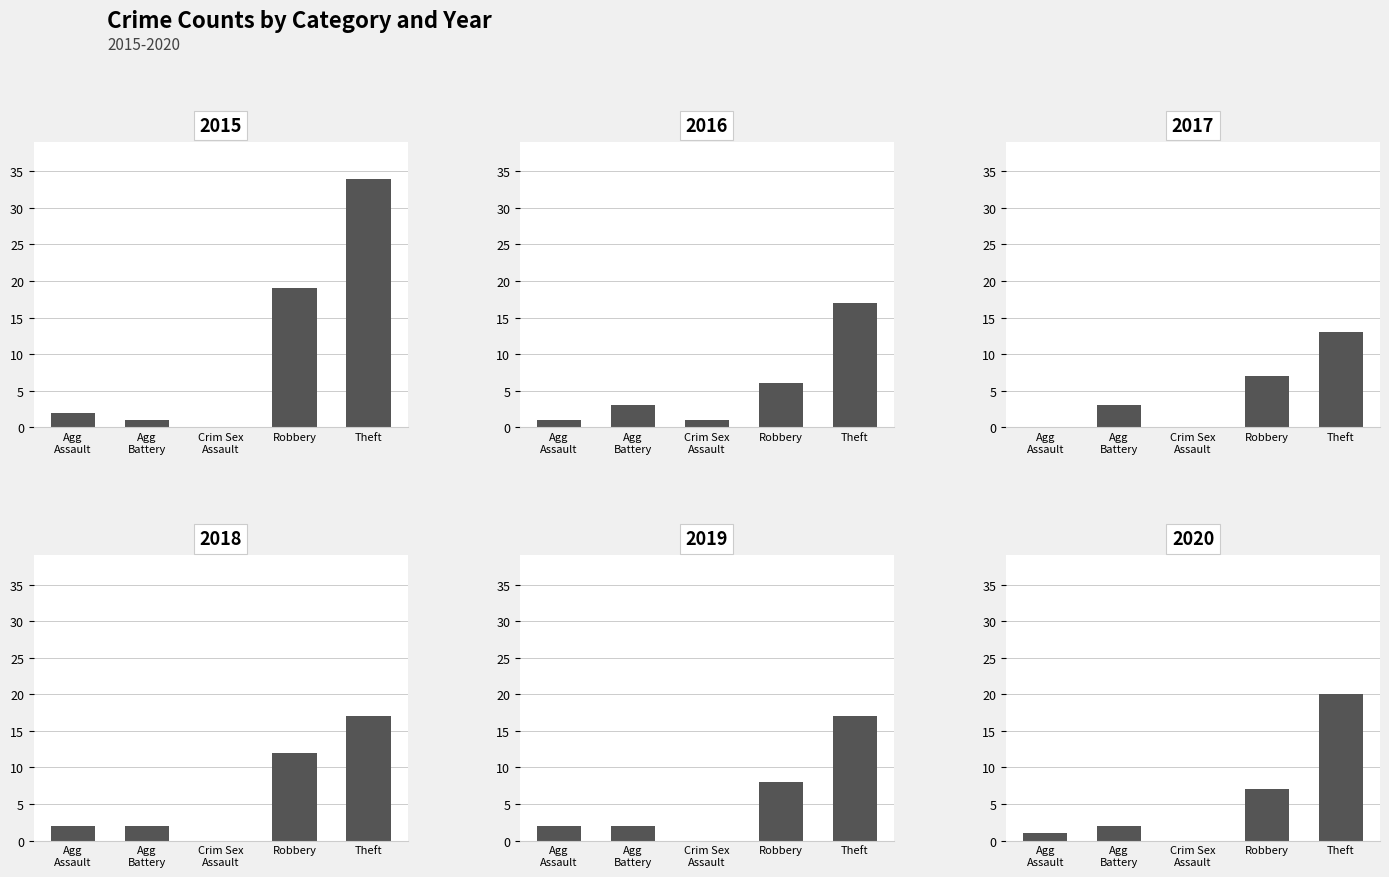

Rank the categories by 2016 value from highest to lowest.

Theft, Robbery, Agg Battery, Agg Assault, Crim Sex Assault